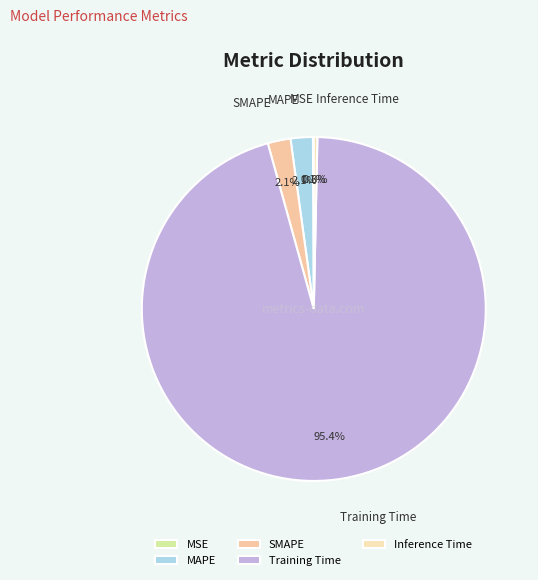

Which slice is the largest?

Training Time